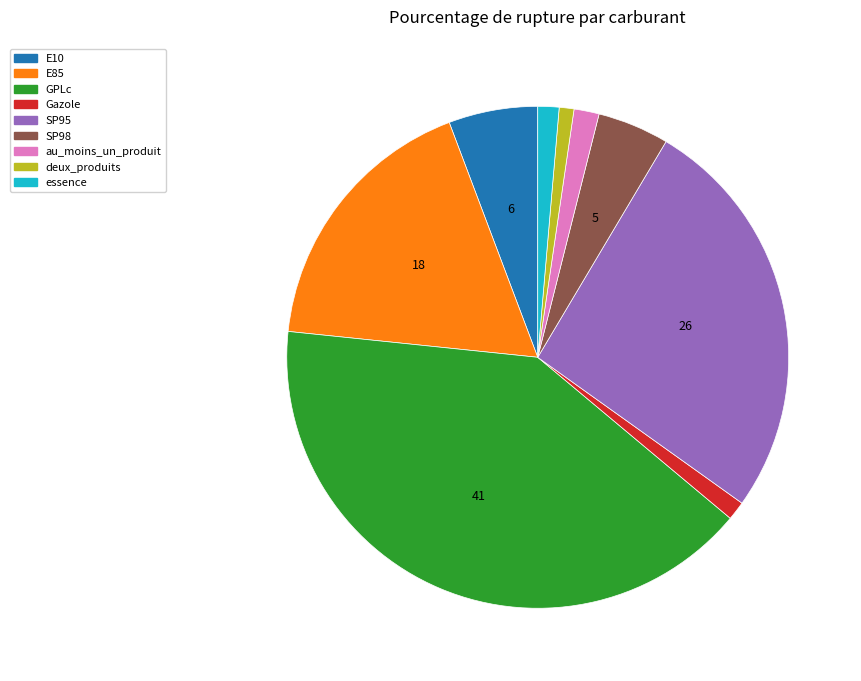

Which slice is the largest?

GPLc